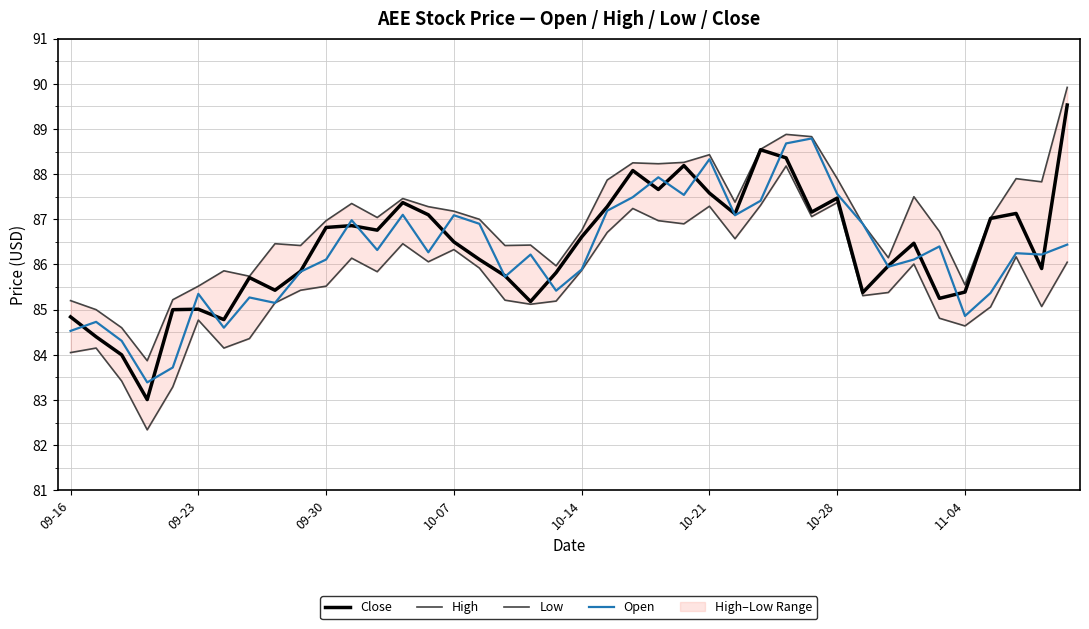

True or false: Open has a value of 84.5 at 09-16.

True